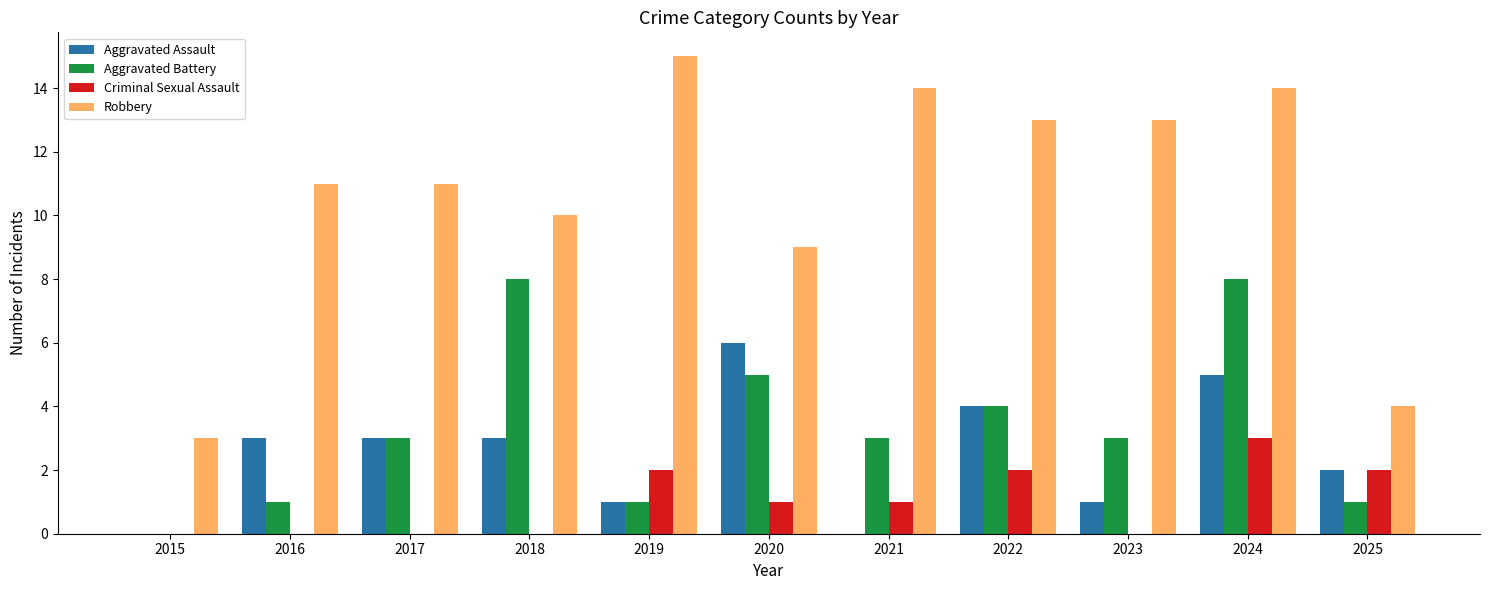

True or false: Criminal Sexual Assault has a value of 2 at 2022.

True